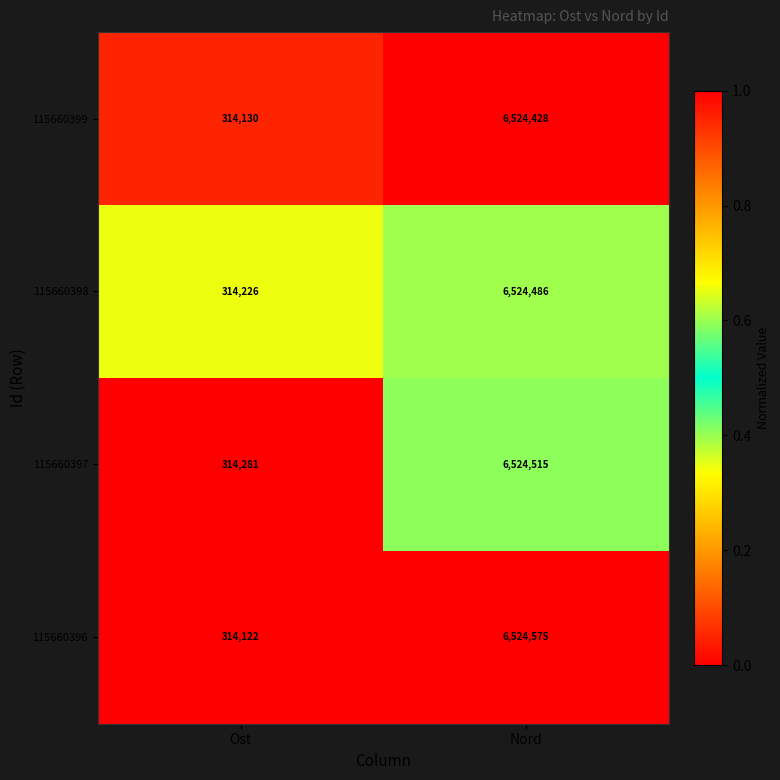

Rank the series by their maximum value, from highest to lowest.

115660396, 115660397, 115660398, 115660399